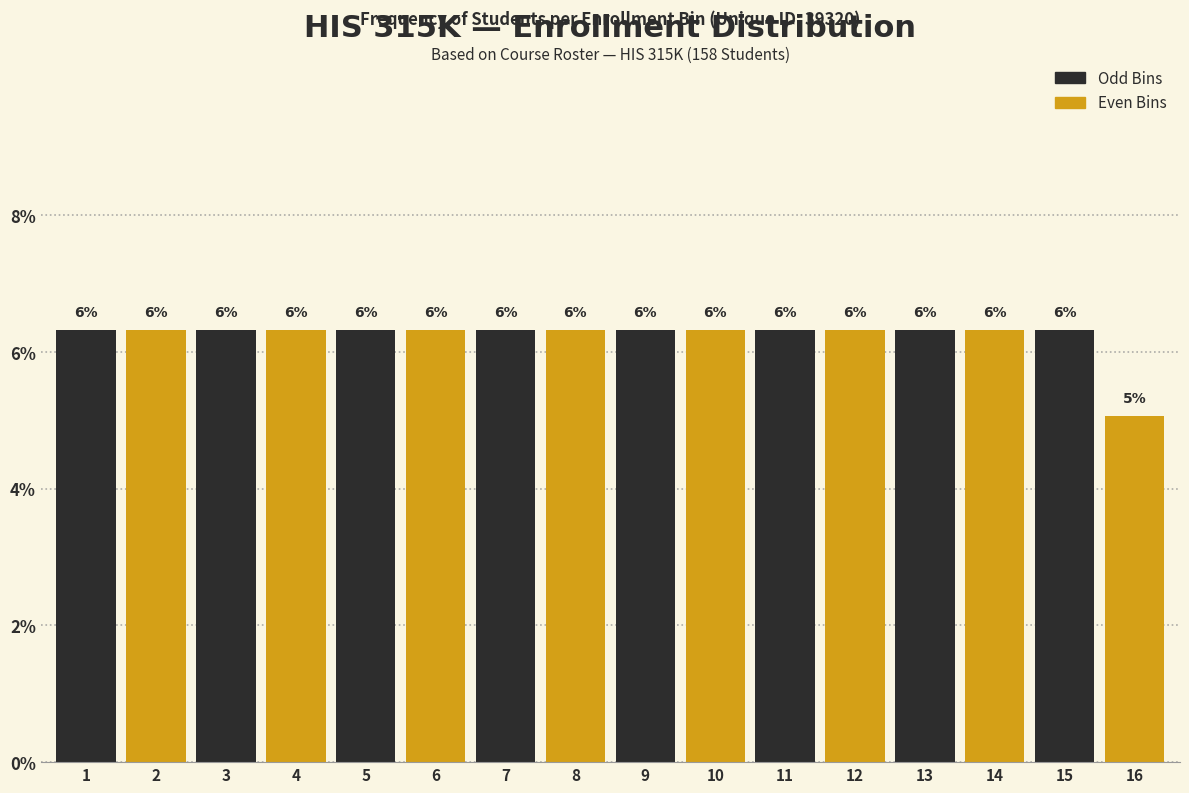

Are the bars horizontal?

No